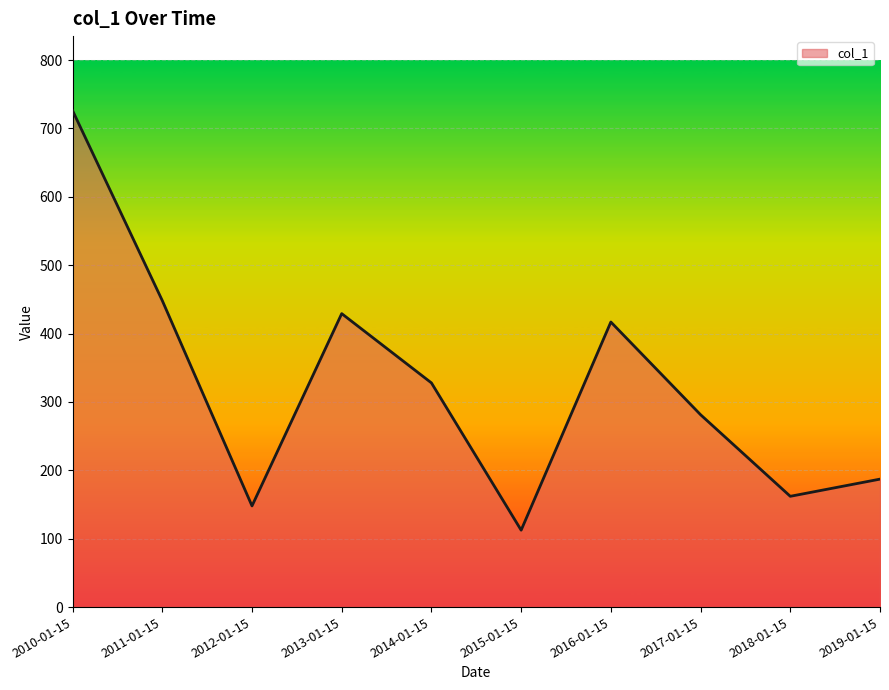

Between 2012-01-15 and 2013-01-15, which is larger?

2013-01-15